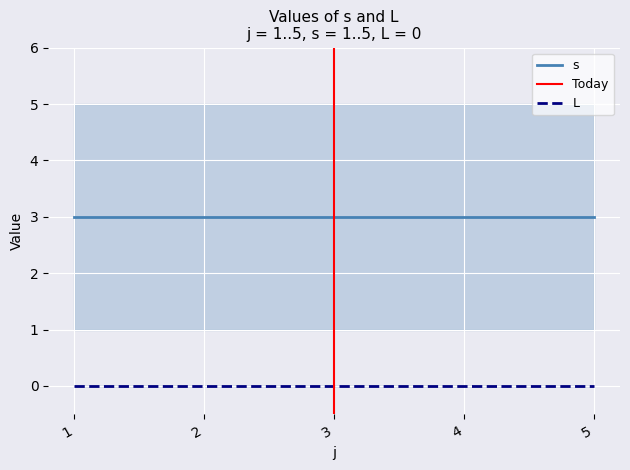

True or false: s and L intersect in this chart.

False